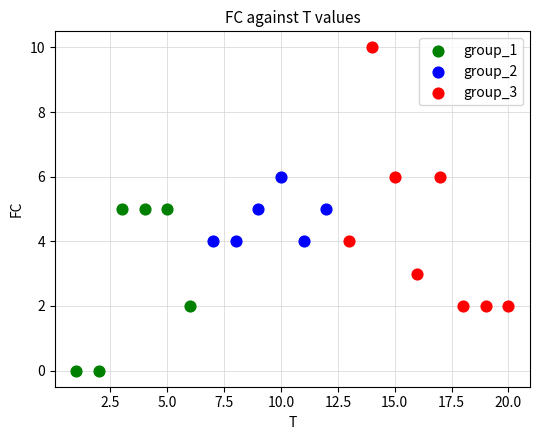

Which series reaches the minimum Y coordinate?

group_1